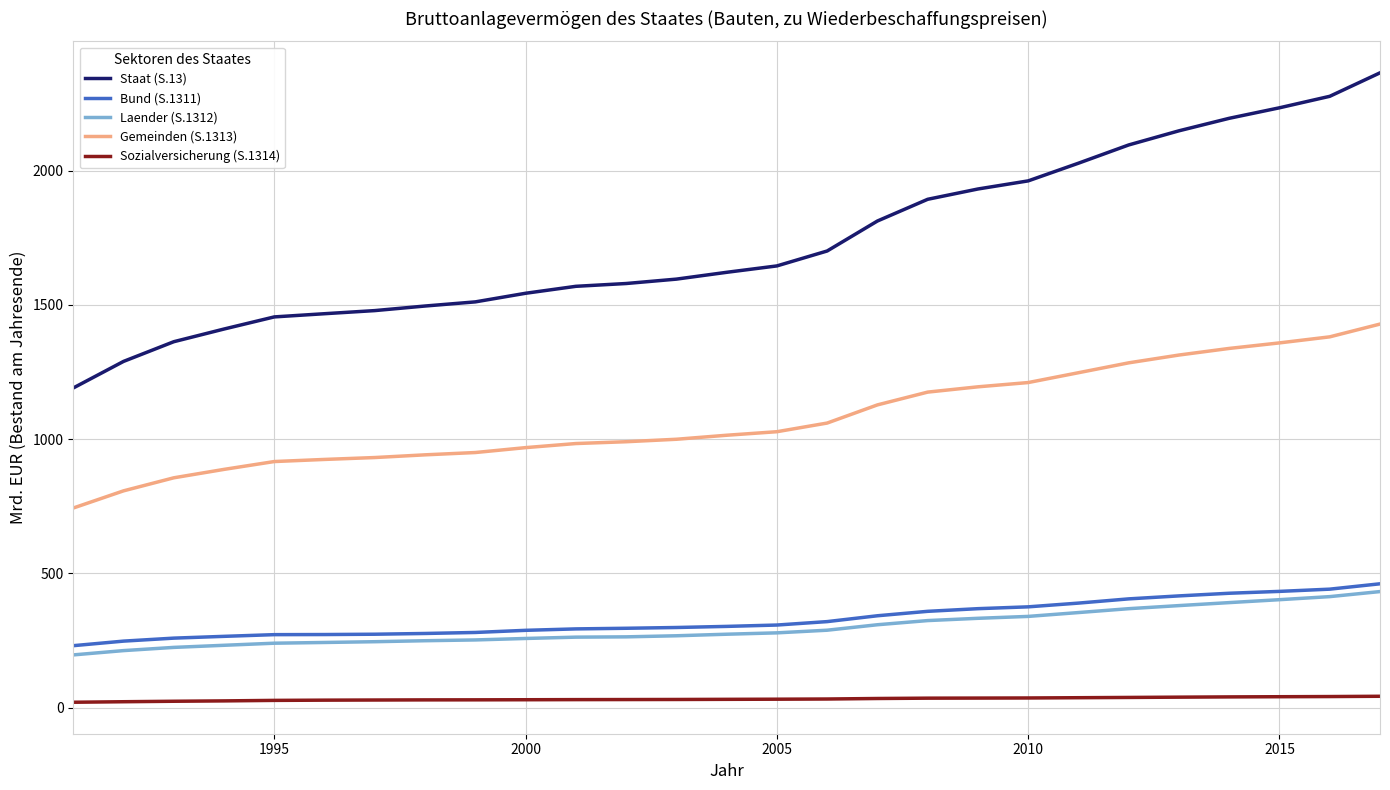

What is the average value of the Laender (S.1312) series?

297.6